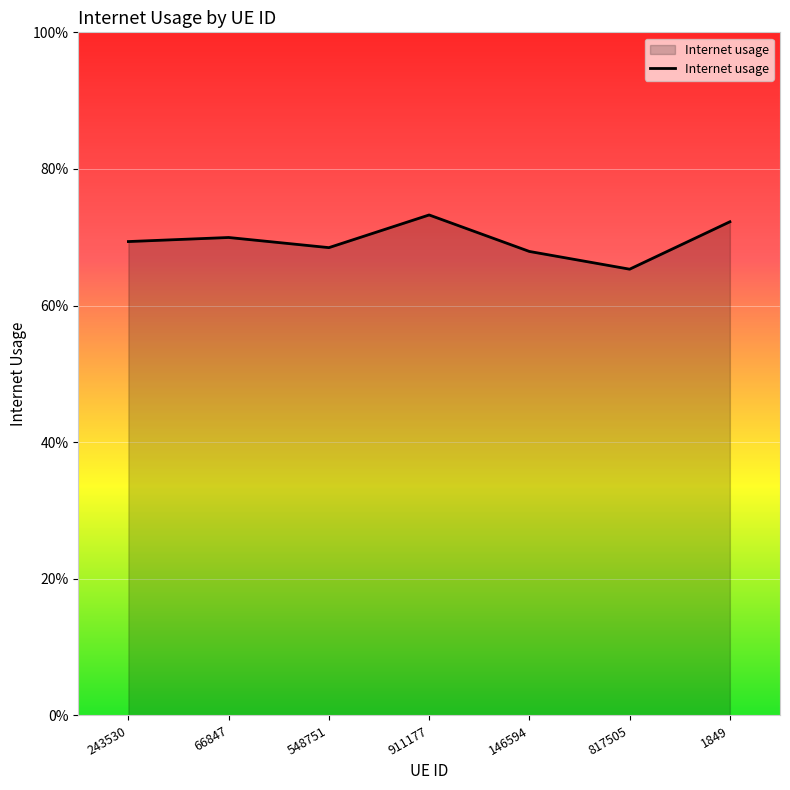

Is this an area chart (filled region under the line)?

Yes